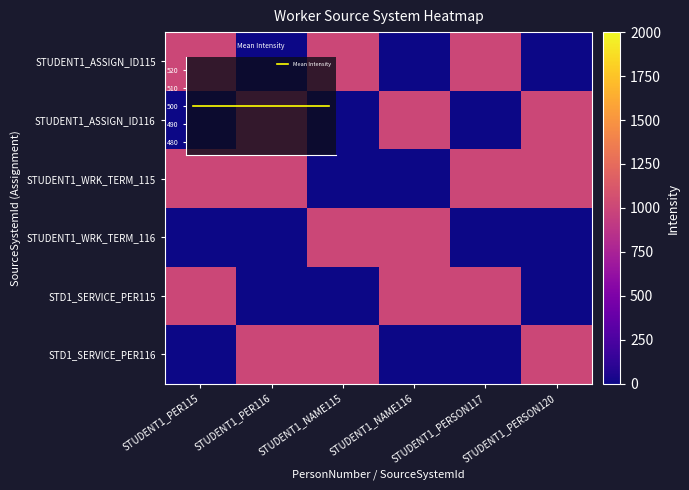

What is the maximum value shown in the chart?

1000